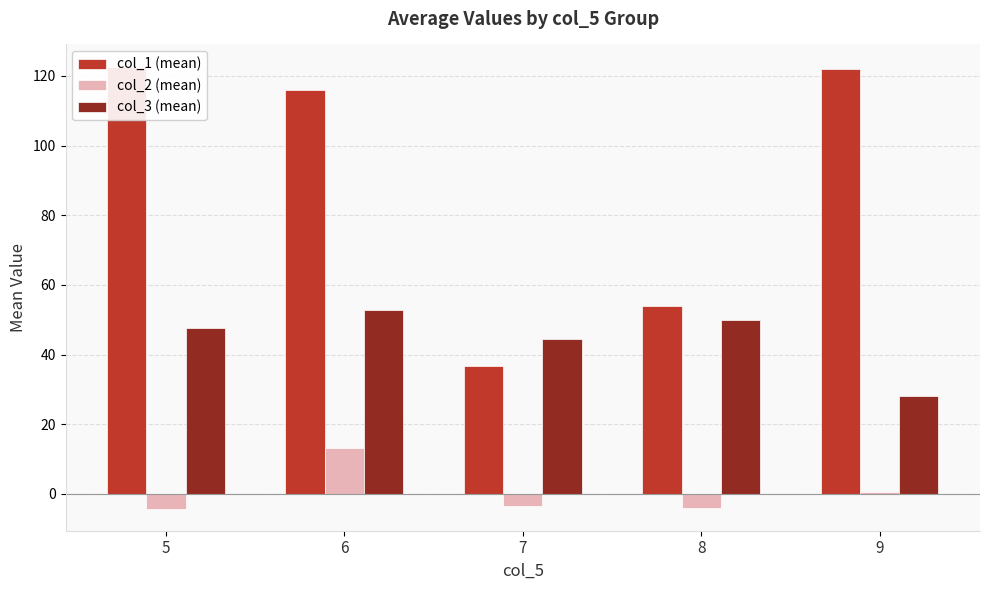

What is the average value of the col_3 (mean) series?

44.6